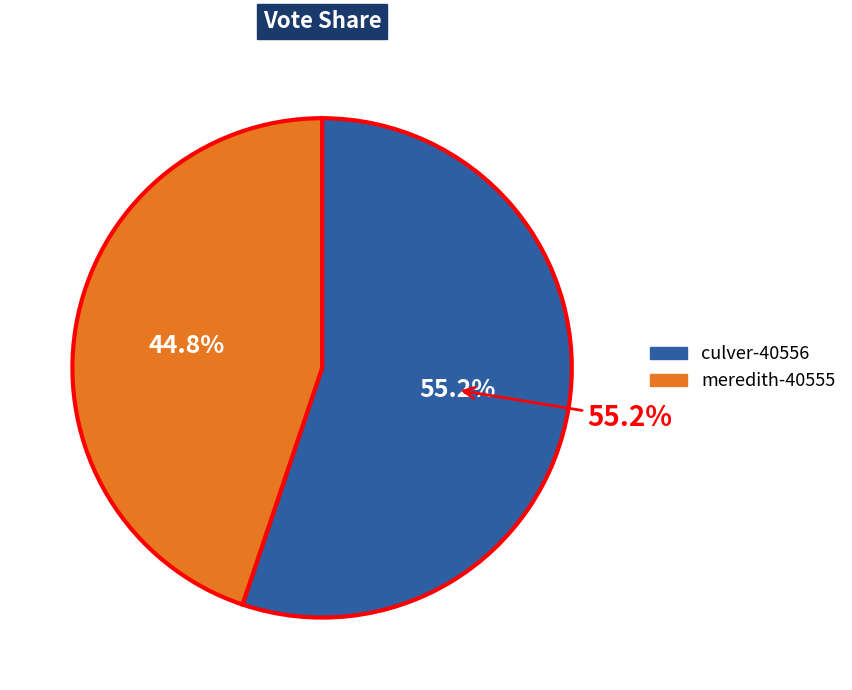

What is the ratio of the value at culver-40556 to the value at meredith-40555?

1.2